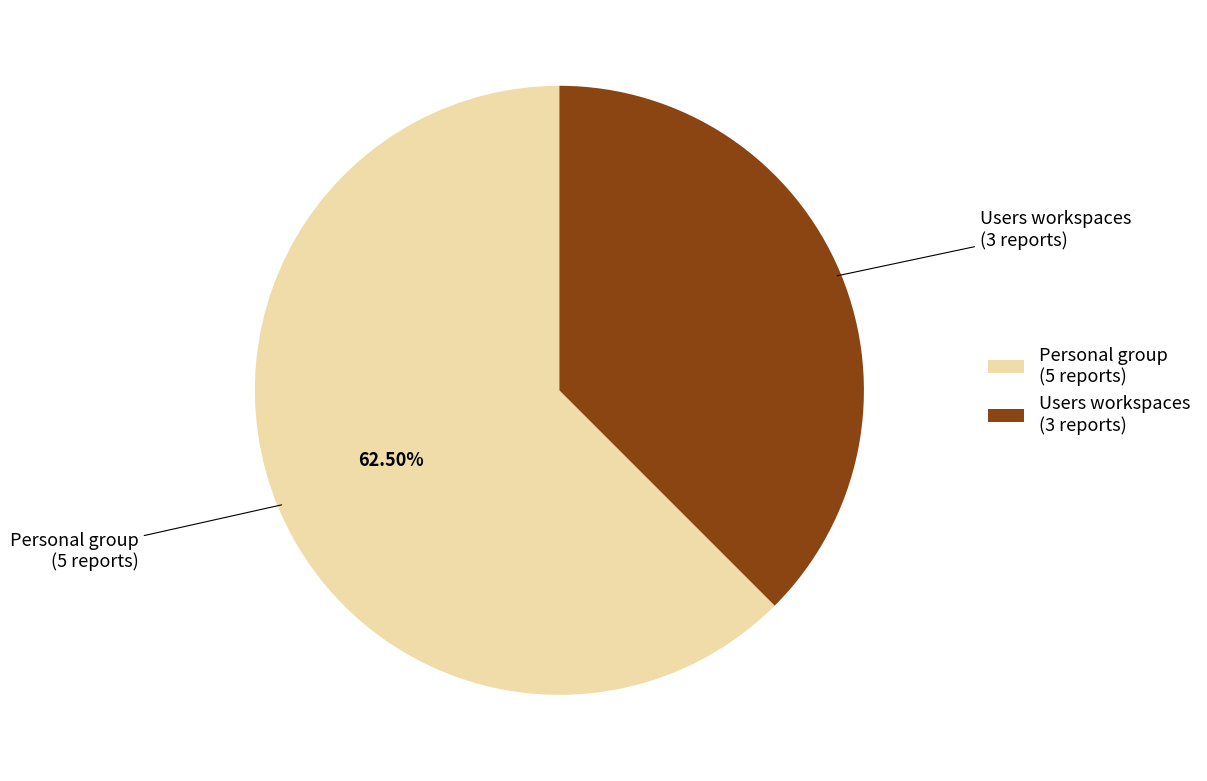

To the nearest percent, what is the average slice percentage?

50%